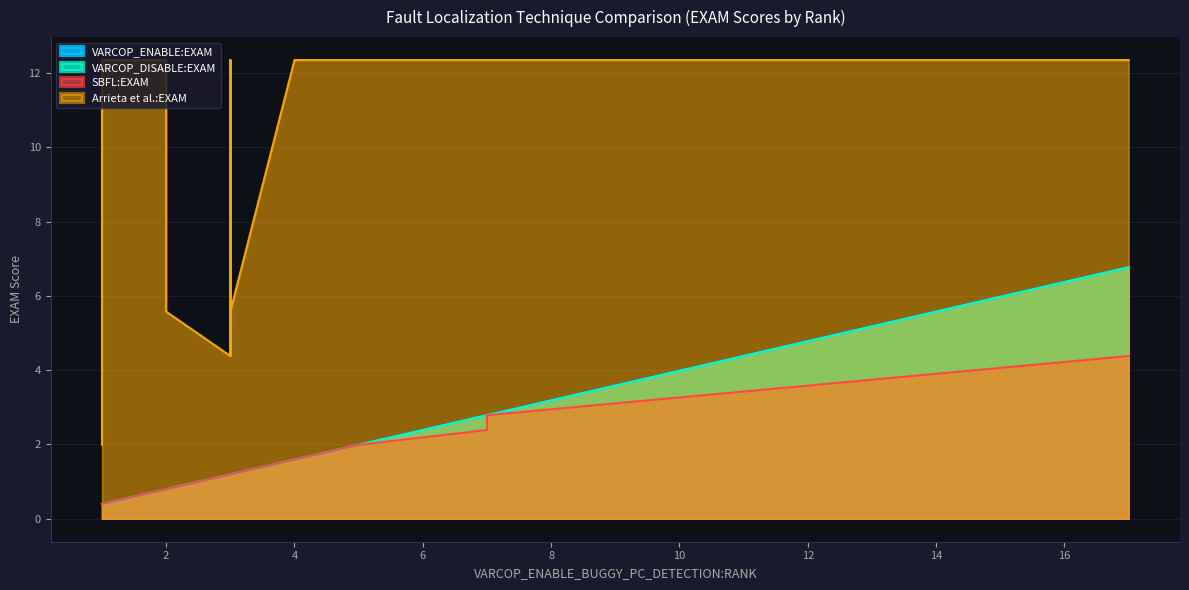

At 7, list the series in order from largest to smallest.

Arrieta et al.:EXAM, VARCOP_ENABLE:EXAM, VARCOP_DISABLE:EXAM, SBFL:EXAM